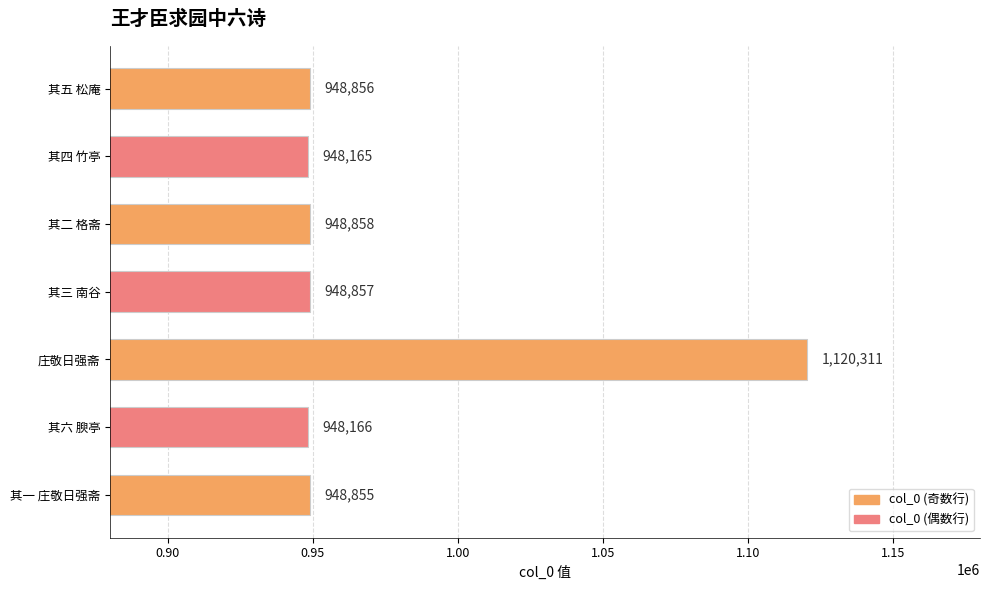

List the labels in order of value, smallest first.

其四 竹亭, 其六 腴亭, 其一 庄敬日强斋, 其五 松庵, 其三 南谷, 其二 格斋, 庄敬日强斋